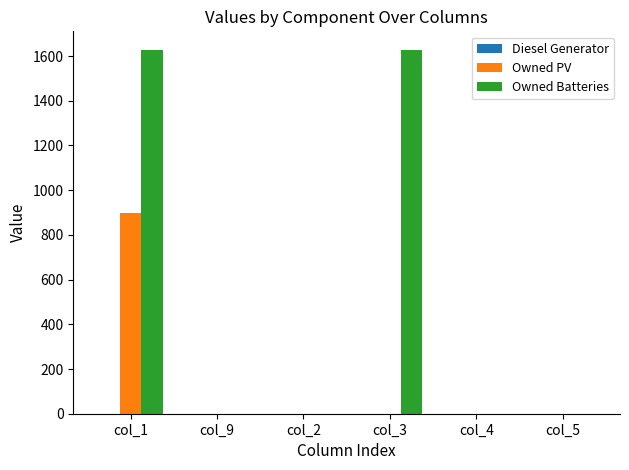

What is the greatest value displayed?

1629